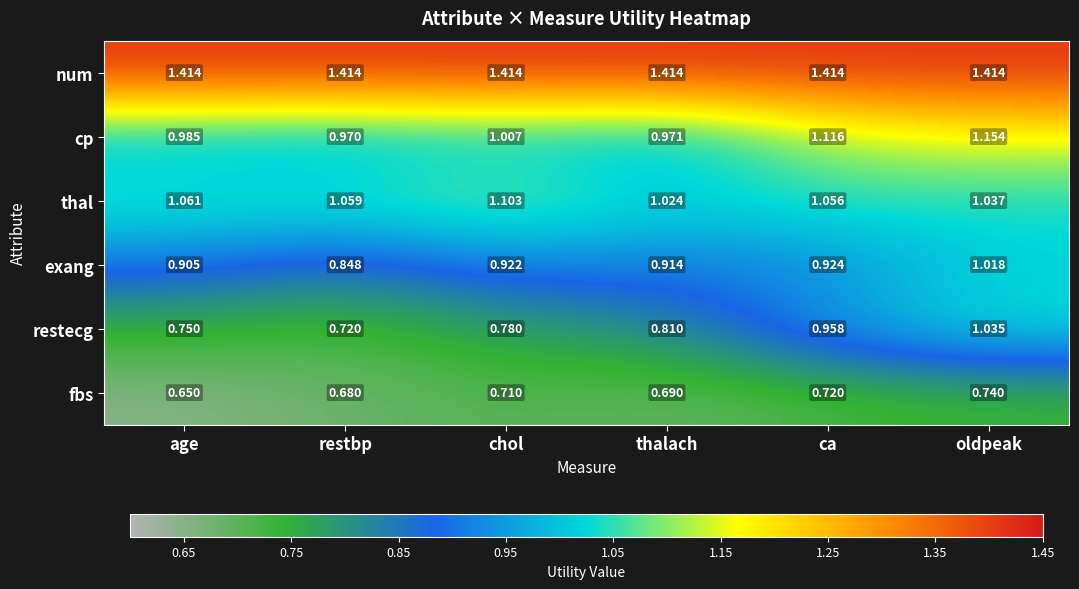

At which category does the chart reach its minimum across all series?

age